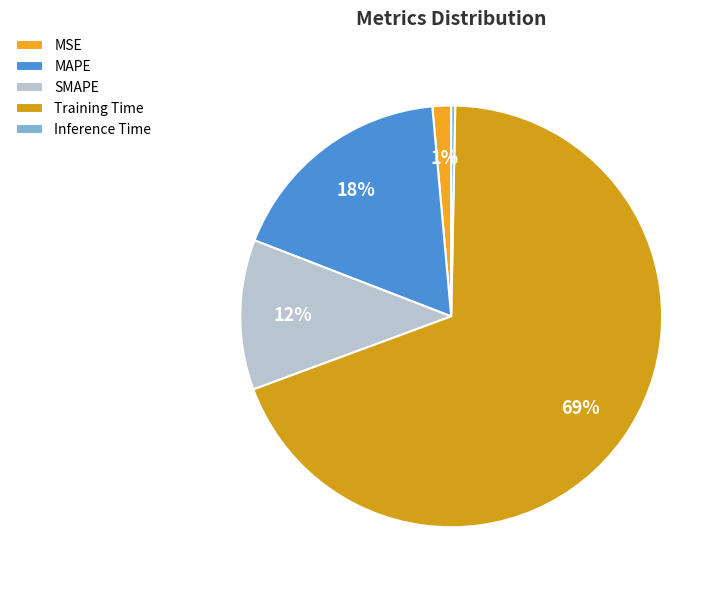

How much of the chart is everything except MAPE?

82.3%